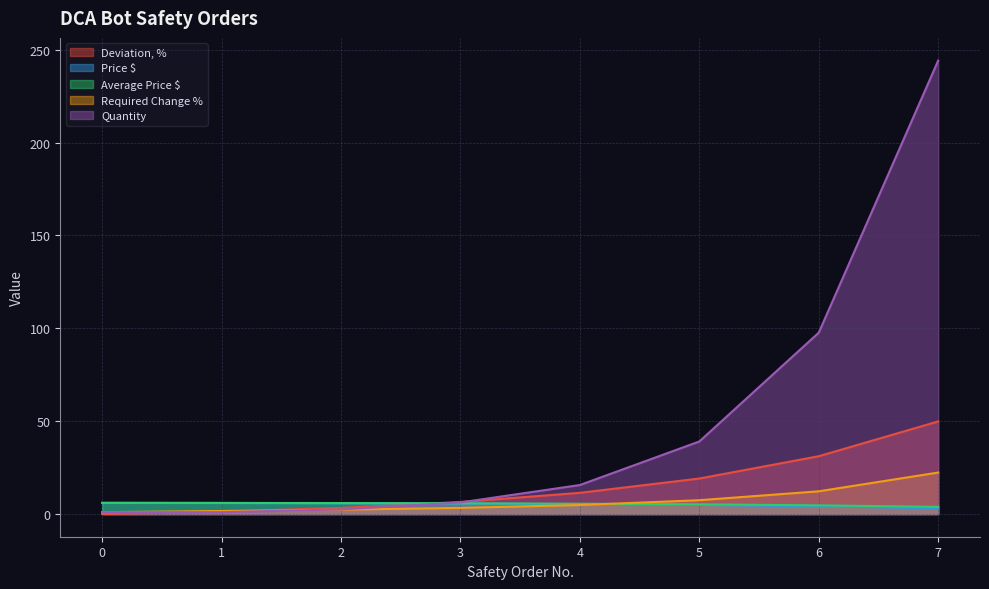

True or false: Quantity has a value of 0.4 at 0.

False